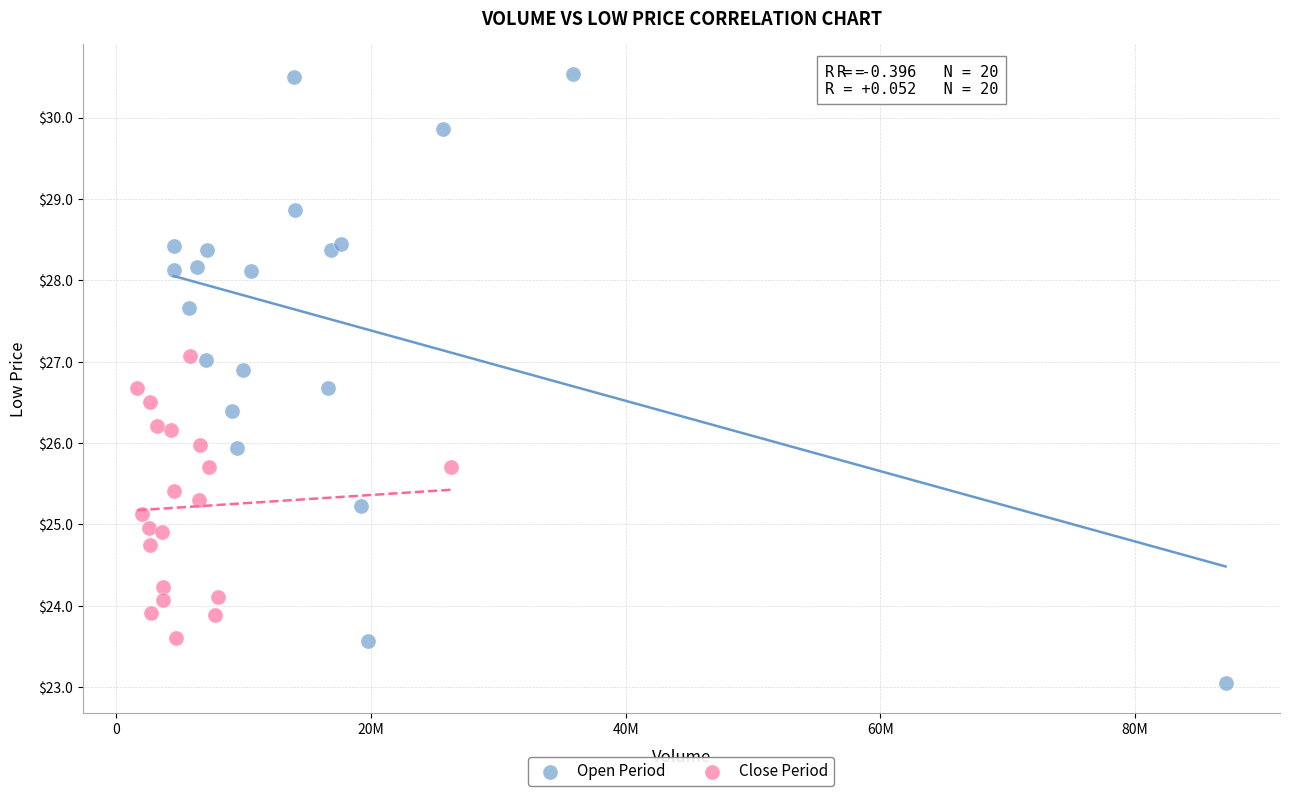

Which series reaches the maximum Y coordinate?

Open Period